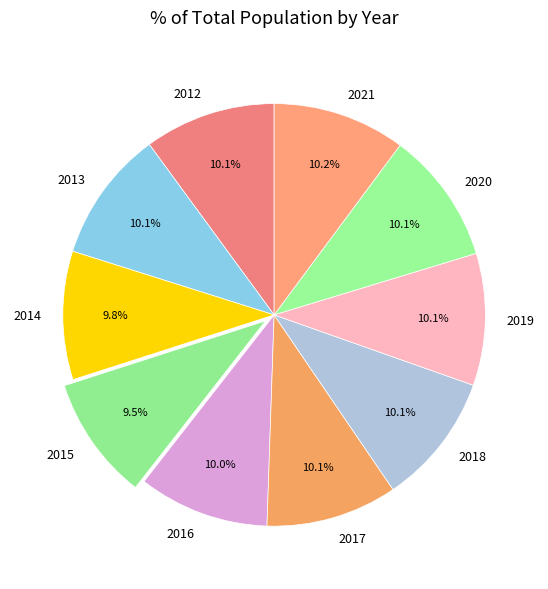

Do 2021 and 2017 together represent more than half of the pie?

No